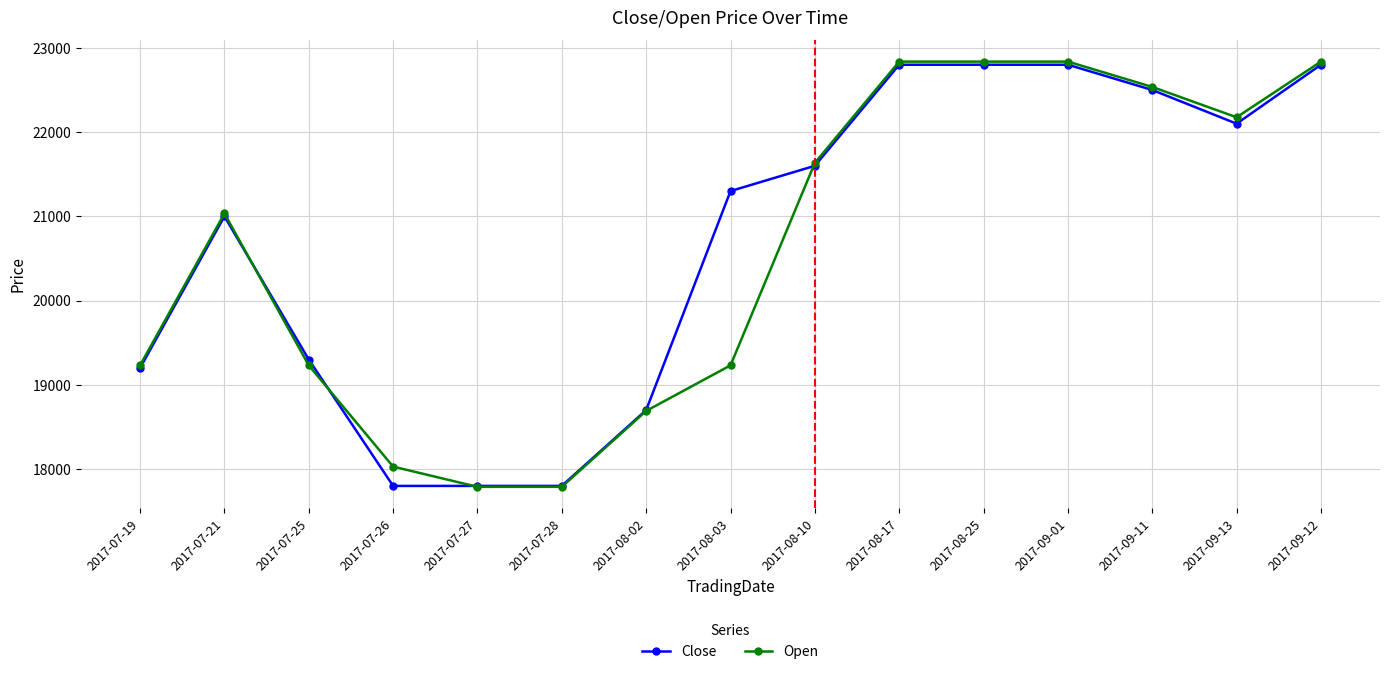

What value does the Close series have at 2017-07-28?

17800